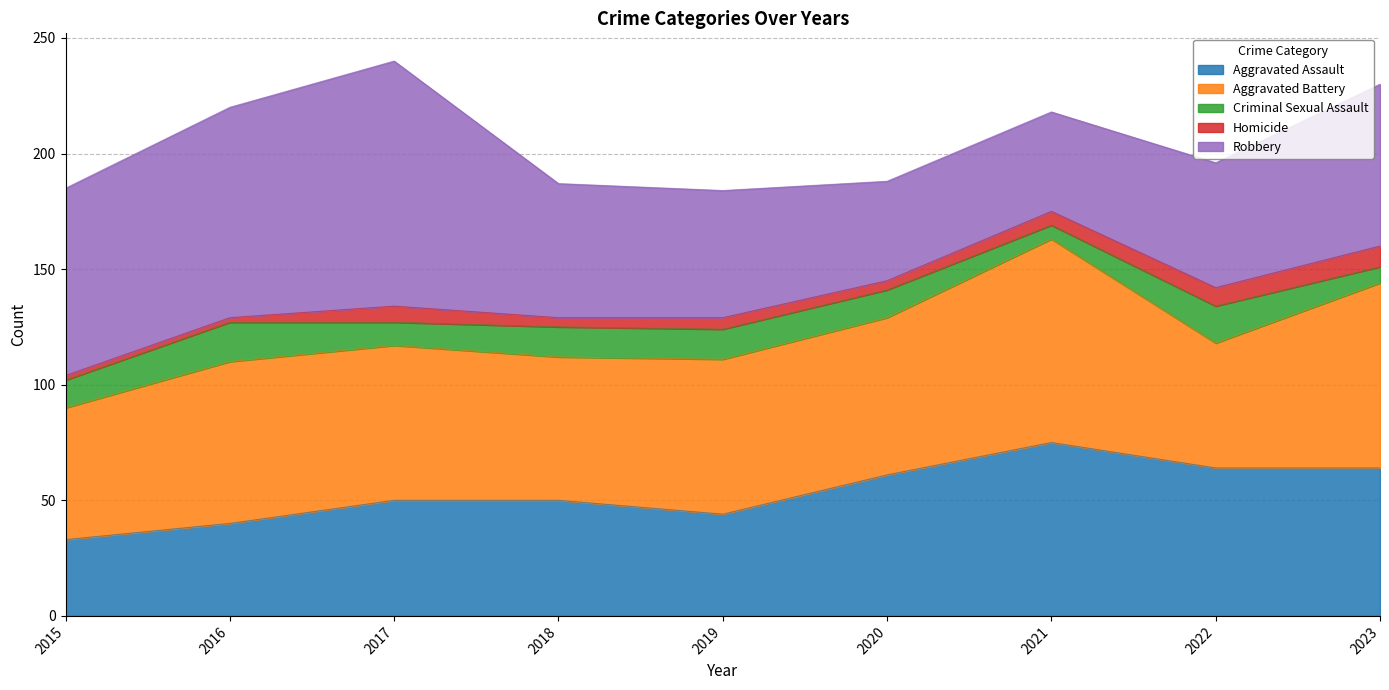

After their last crossing, which series has the higher values: Homicide or Criminal Sexual Assault?

Homicide